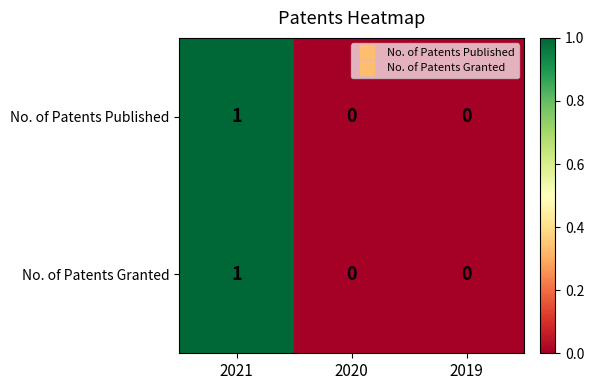

At which category is the sum across all series the highest?

2021